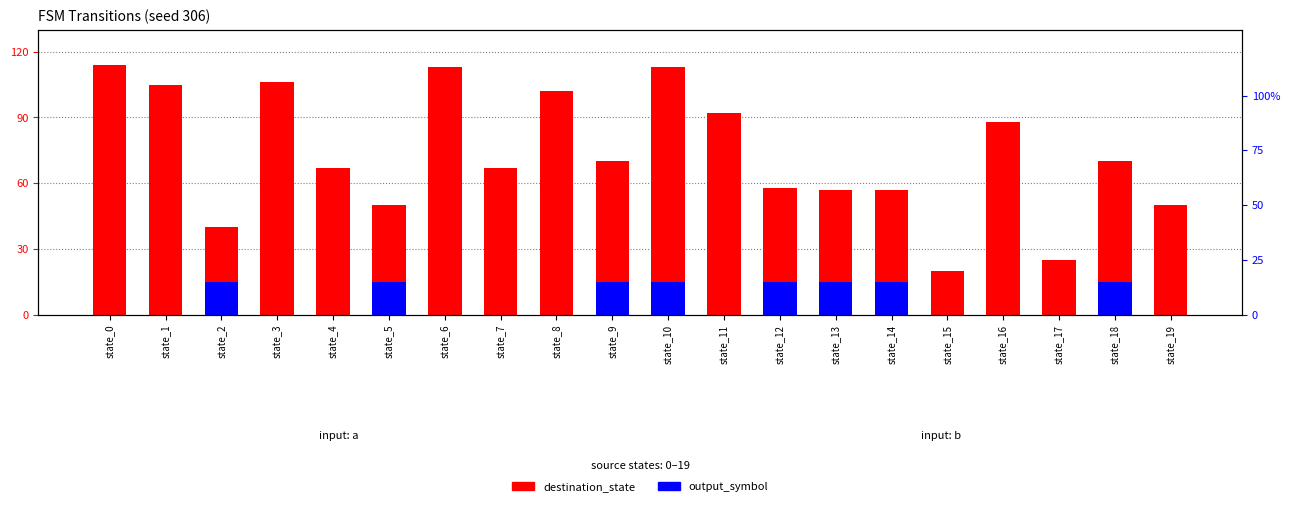

How many bars are there in each group?

2